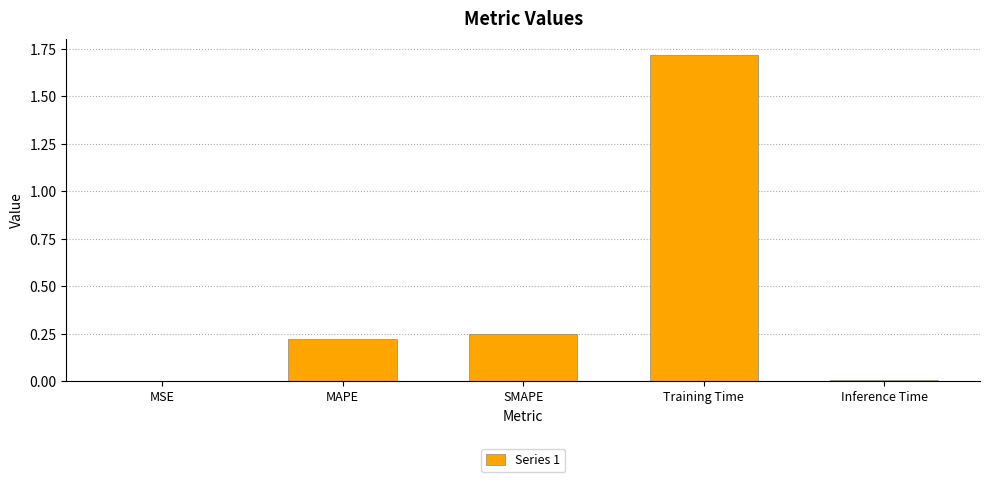

Which category has the highest value across all series?

Training Time